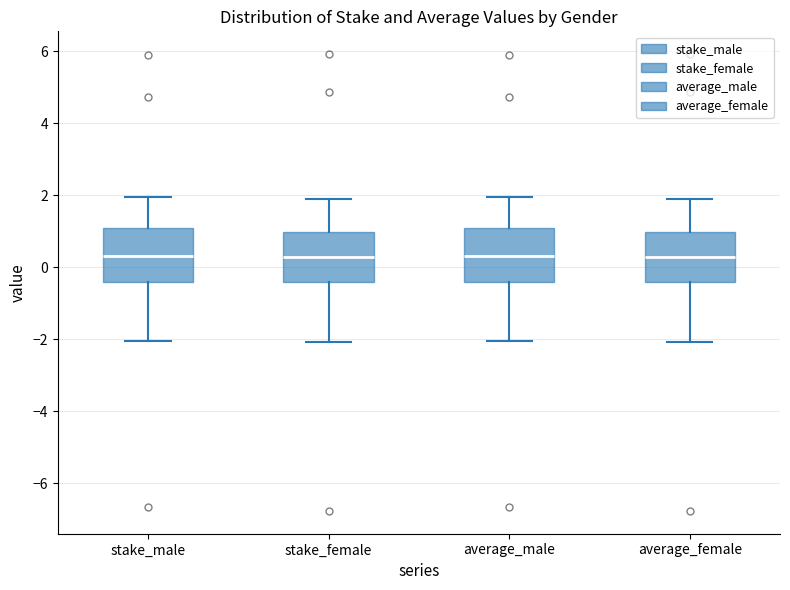

Reading left to right, transcribe this box plot: for each box, give where its median line is, the range the box spans, and where its two whiskers end, as read against the y-axis. The values are not printed on the chart, so give them approximately, as read against the axis.

stake_male: median 0.4, box -0.4 to 1.0, whiskers -2.0 to 2.0
stake_female: median 0.2, box -0.4 to 1.0, whiskers -2.0 to 1.8
average_male: median 0.4, box -0.4 to 1.0, whiskers -2.0 to 2.0
average_female: median 0.2, box -0.4 to 1.0, whiskers -2.0 to 1.8